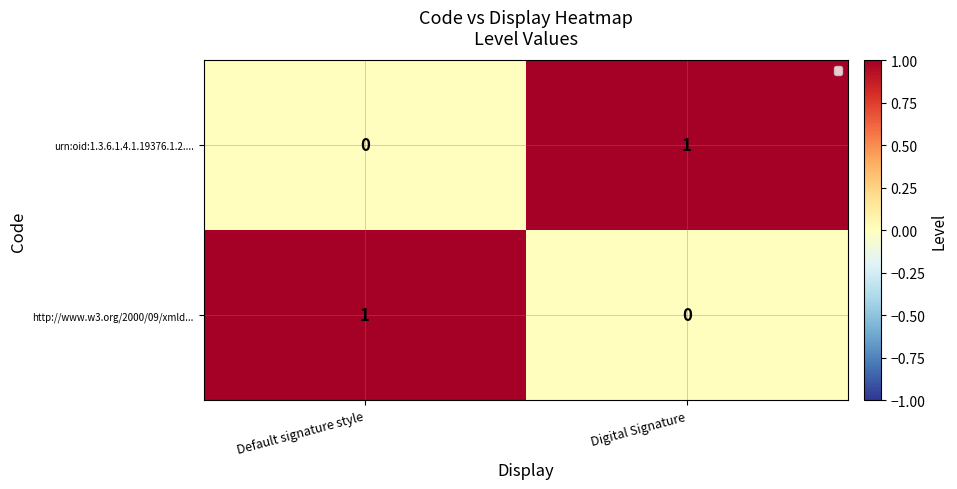

Rank the series at Default signature style from lowest to highest value.

urn:oid:1.3.6.1.4.1.19376.1.2...., http://www.w3.org/2000/09/xmld...